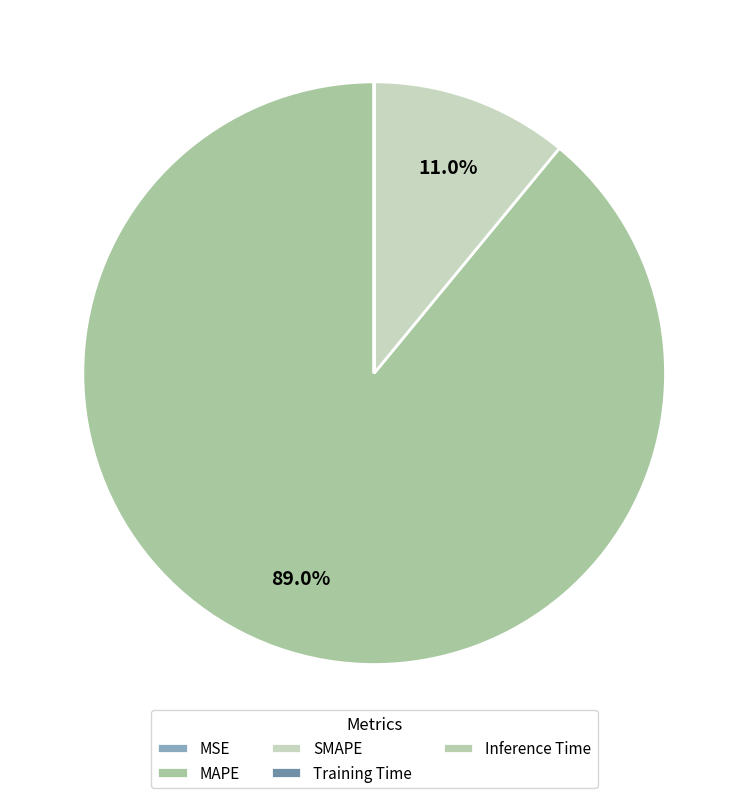

How many segments does this pie chart have?

5